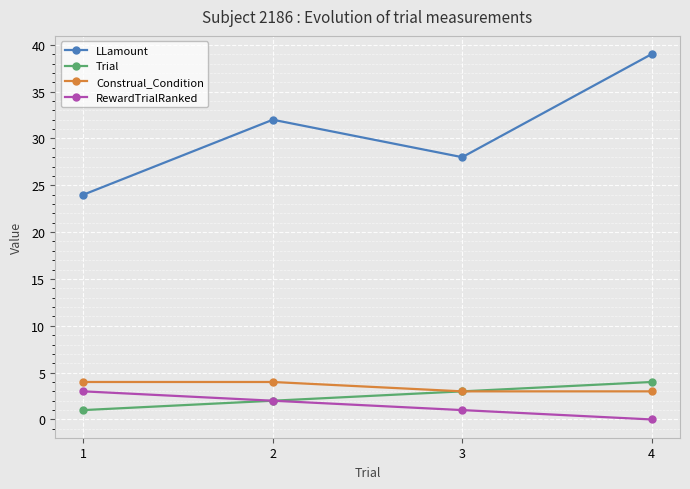

Between 3 and 4, which series saw the biggest shift?

LLamount